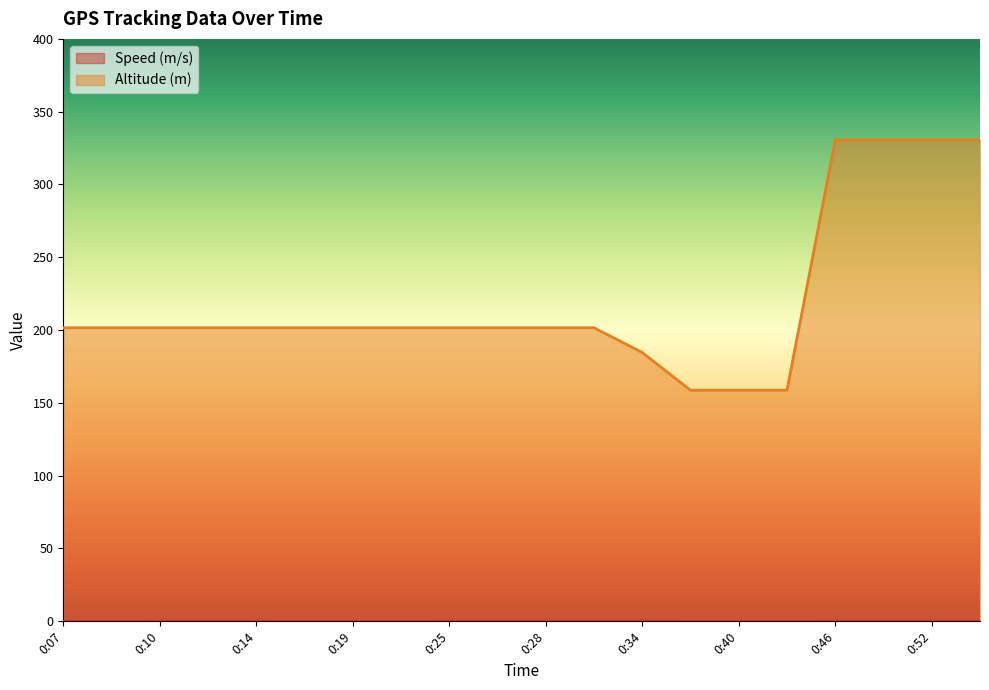

What is the average value of the Altitude (m) series?

220.1